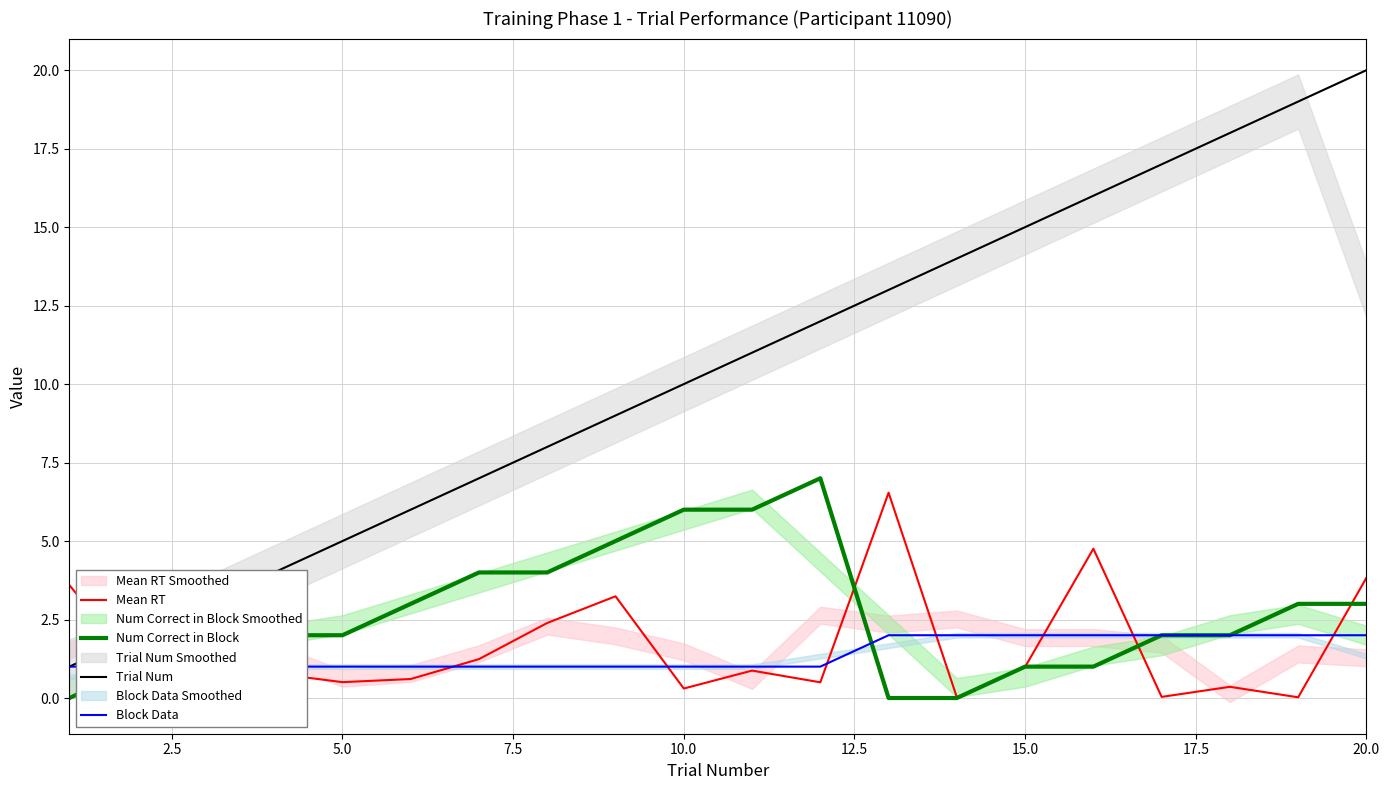

True or false: Trial Num has more than 0 points higher than both neighbors.

False